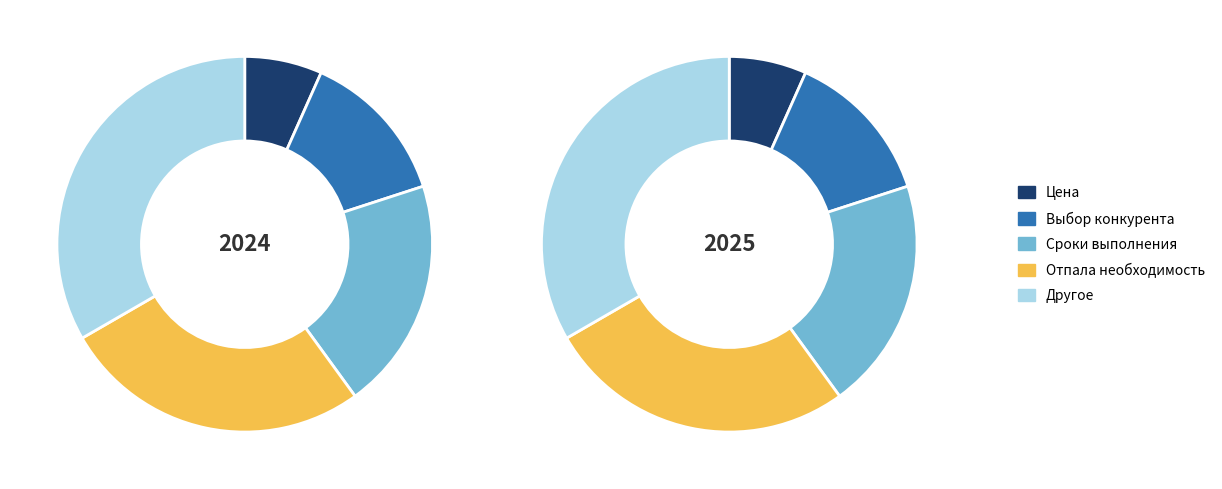

To the nearest percent, what is the average slice percentage?

20%